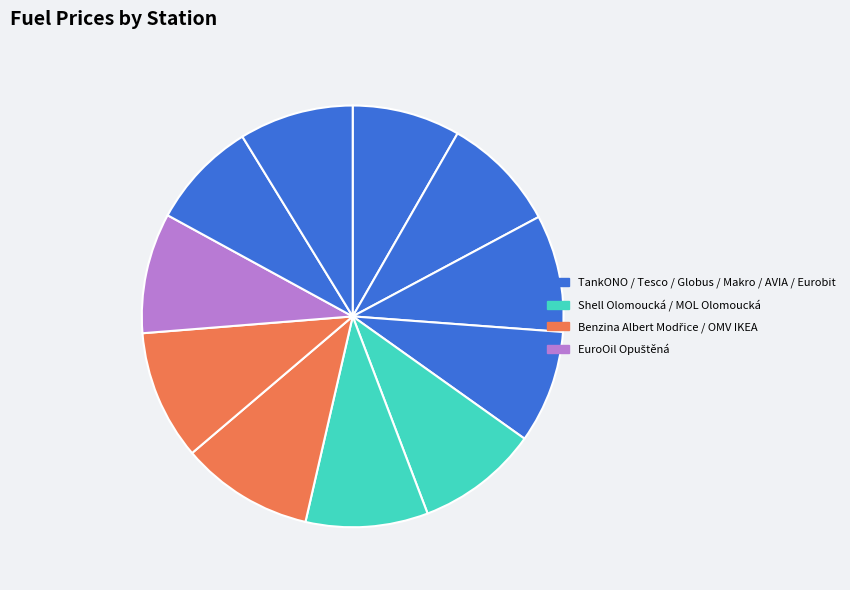

Which category has the smallest portion of the pie?

AVIA